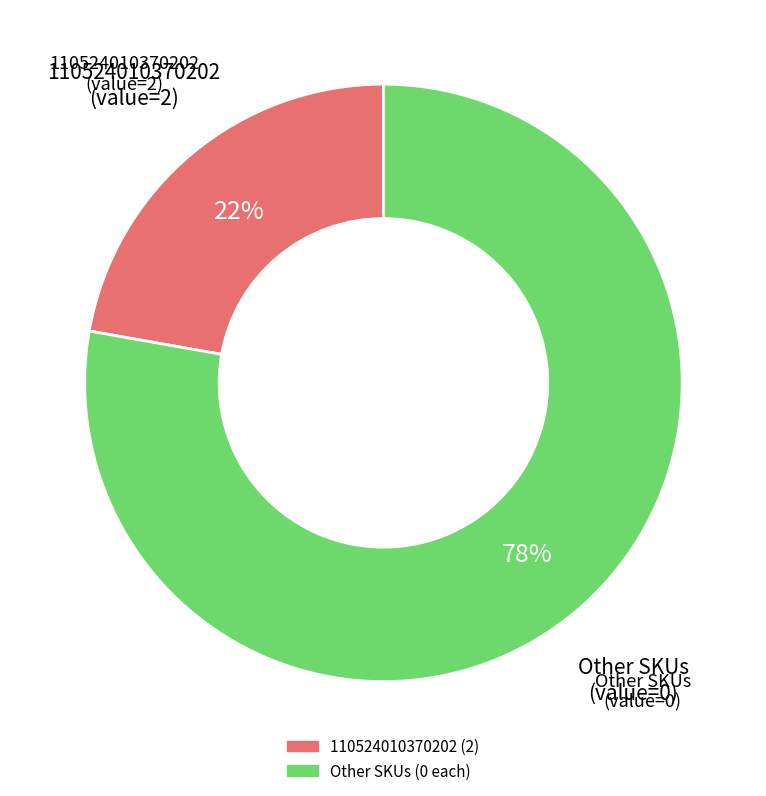

How many slices are in this pie chart?

2